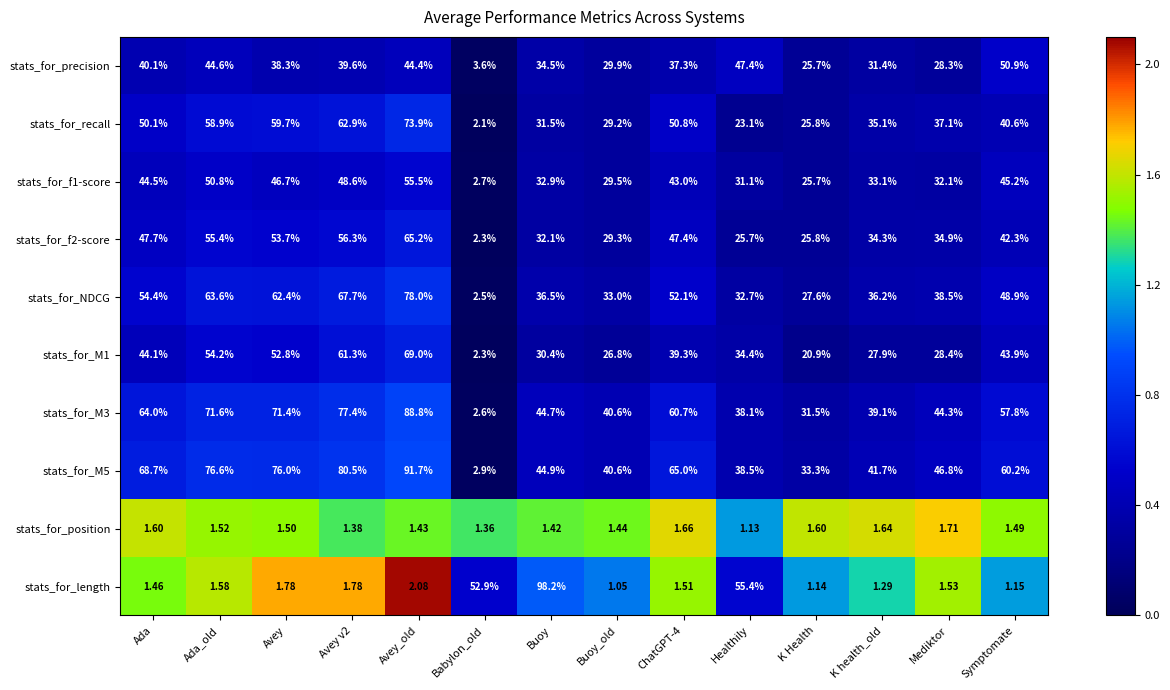

Is the value of stats_for_position at Babylon_old greater than the value of stats_for_recall at K Health?

No